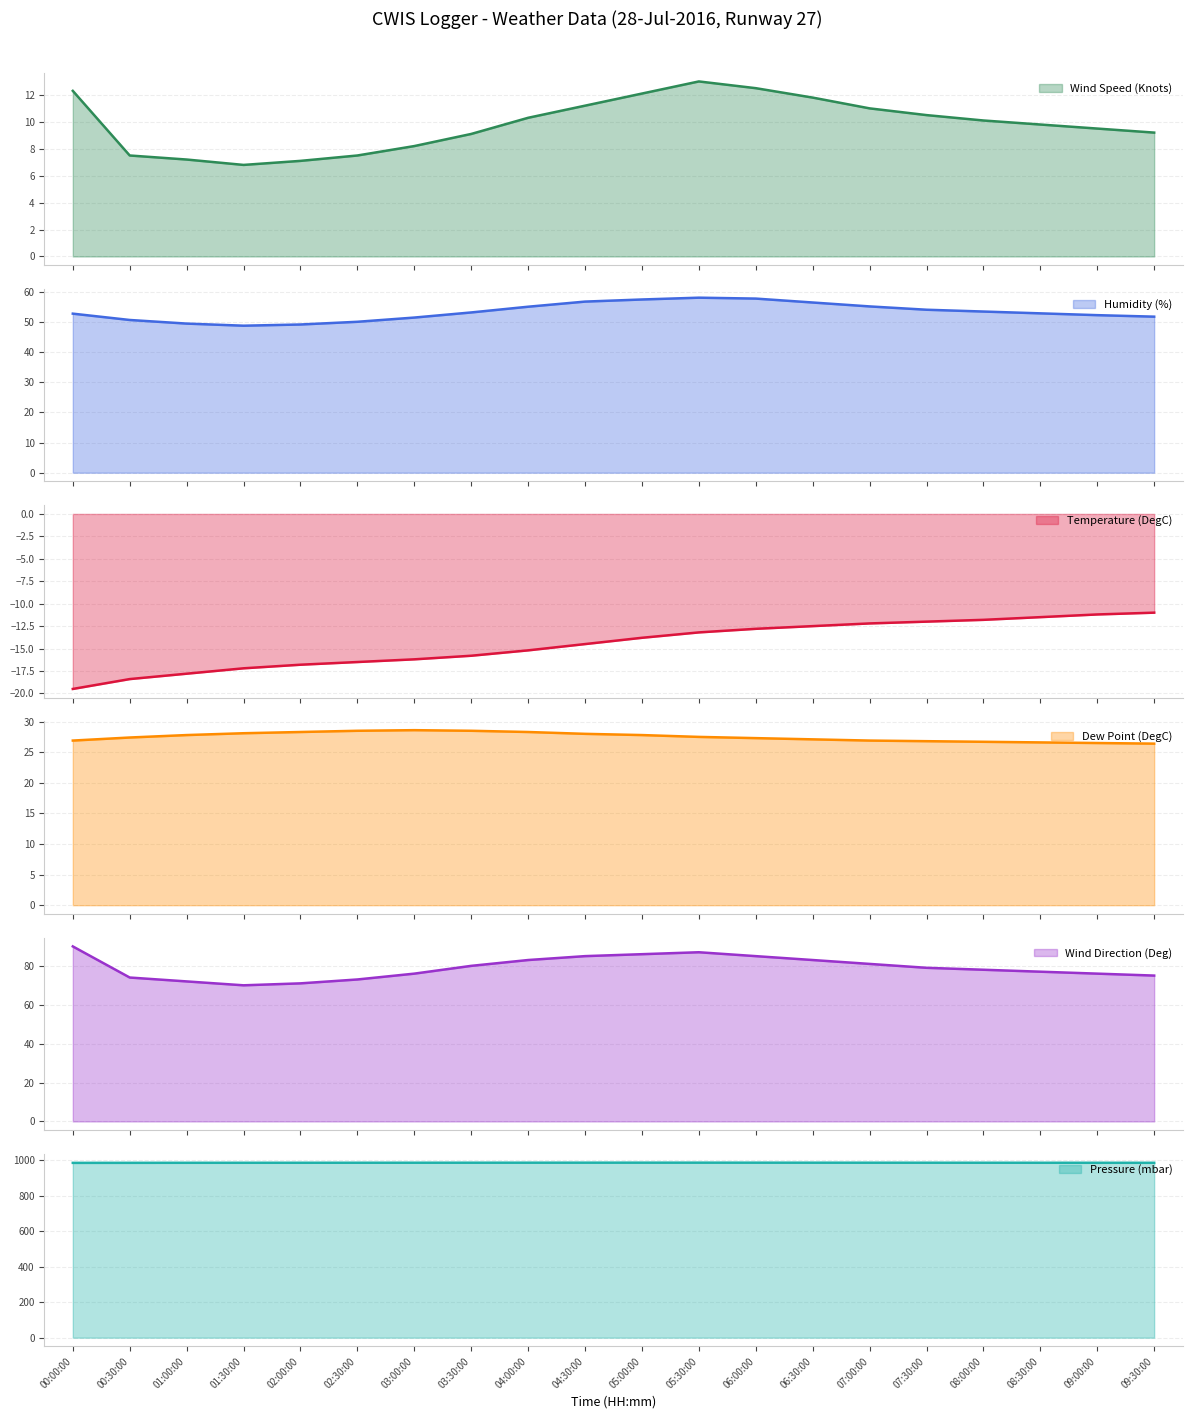

True or false: Wind Speed (Knots) has a value of 7.2 at 01:00:00.

True